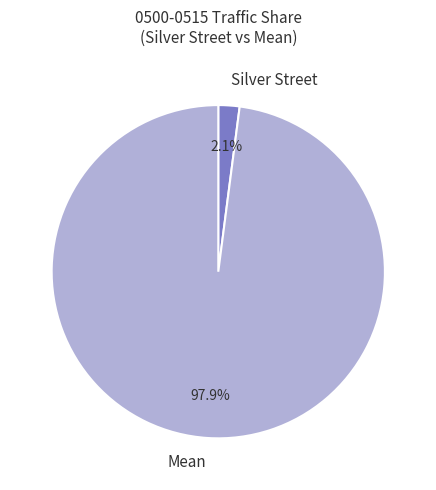

What percentage is NOT represented by Silver Street?

97.9%